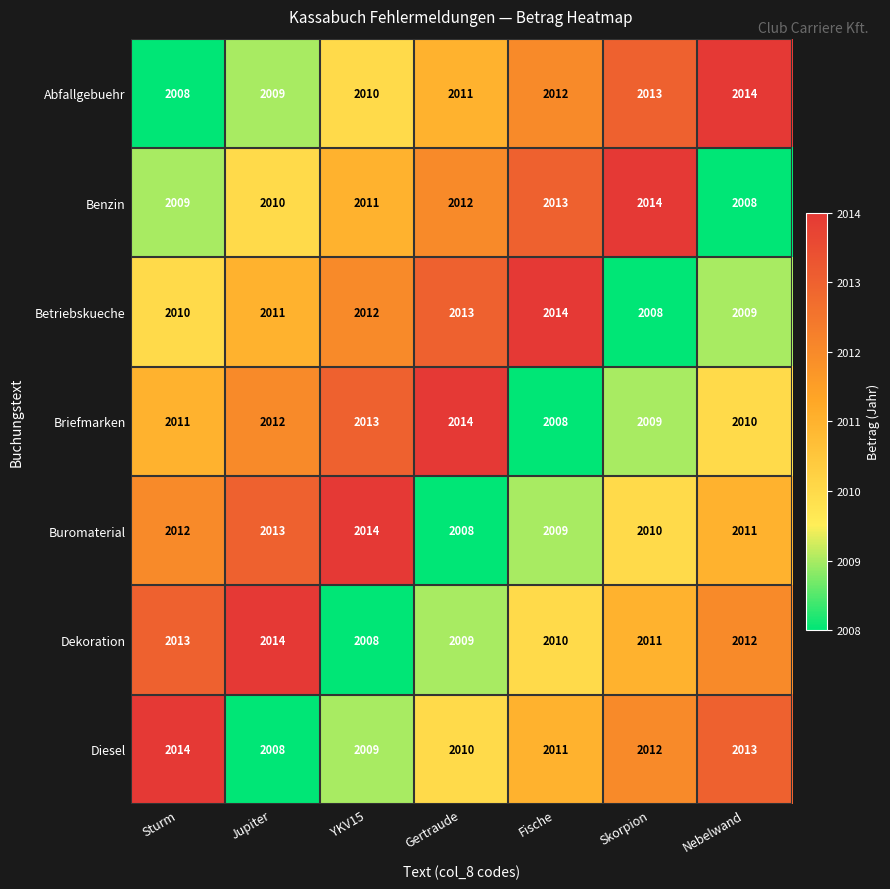

Rank the series at YKV15 from lowest to highest value.

Dekoration, Diesel, Abfallgebuehr, Benzin, Betriebskueche, Briefmarken, Buromaterial